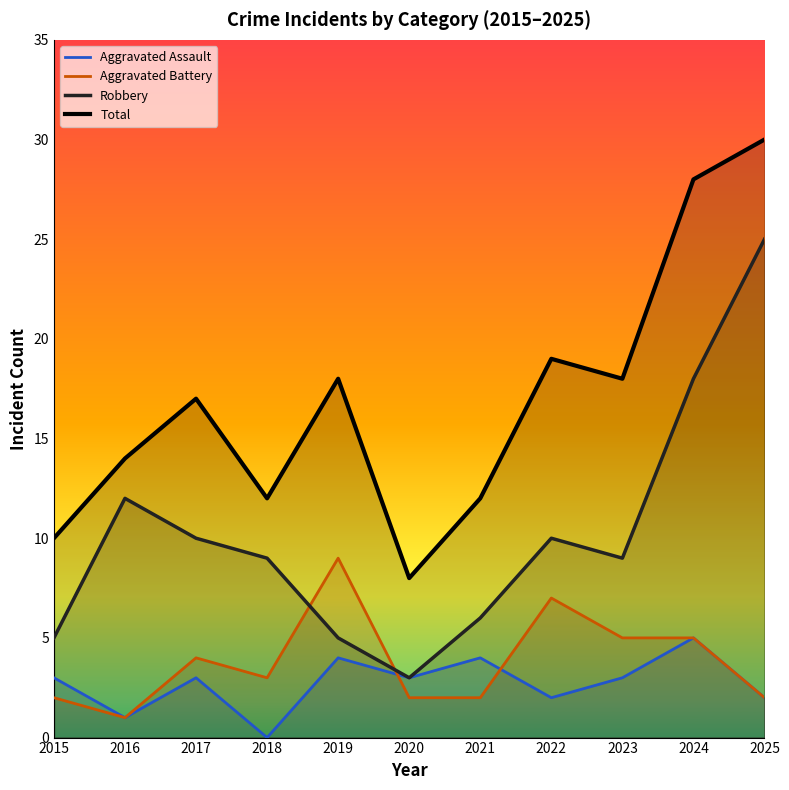

How many series are shown in this chart?

4